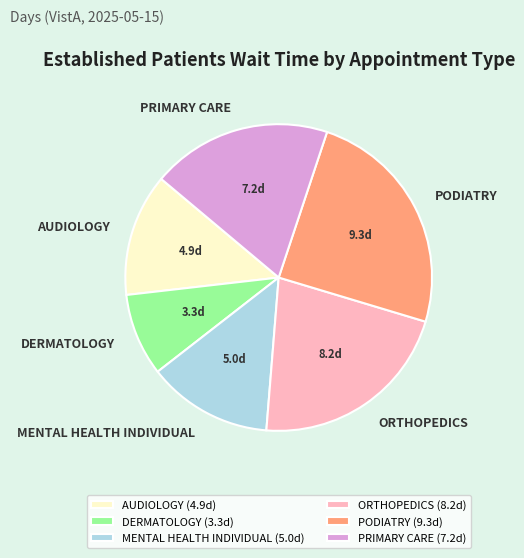

Do ORTHOPEDICS (8.2d) and PRIMARY CARE (7.2d) together represent more than half of the pie?

No